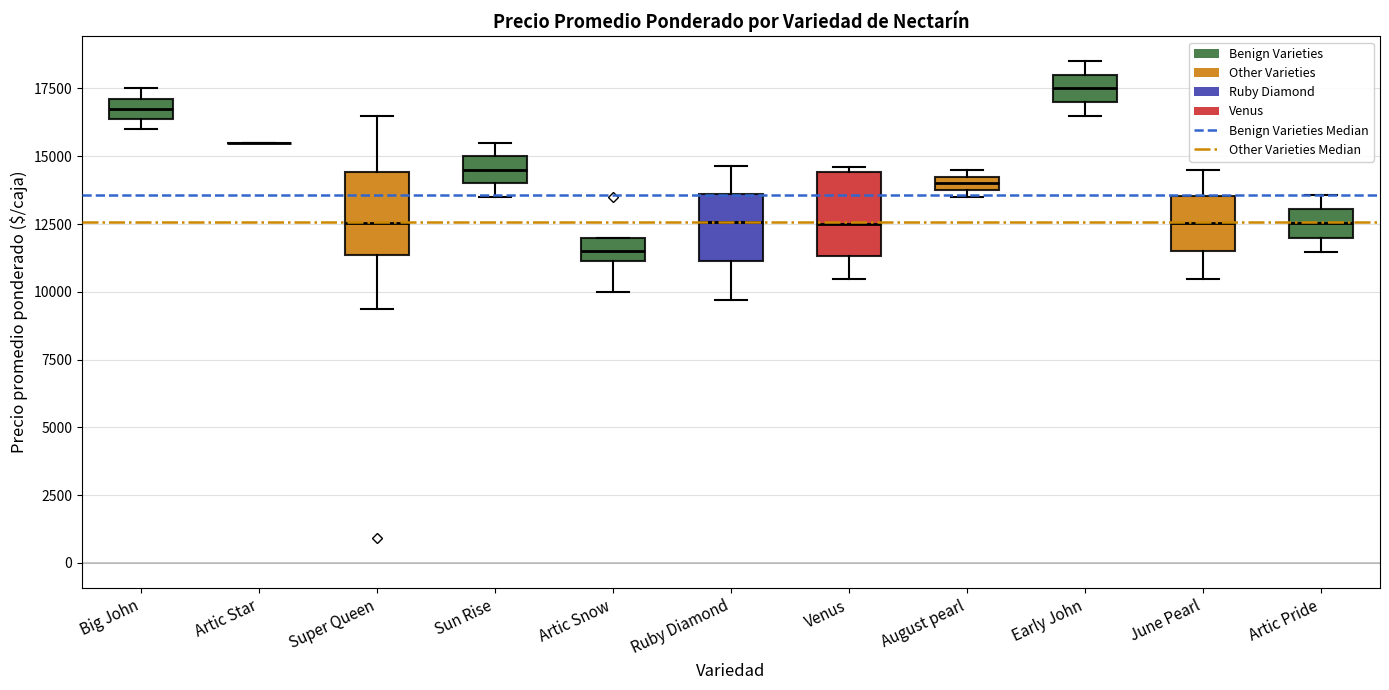

Where does the median line of the box for Sun Rise sit on the y-axis? The values are not printed on the chart, so give them approximately, as read against the axis.

14500